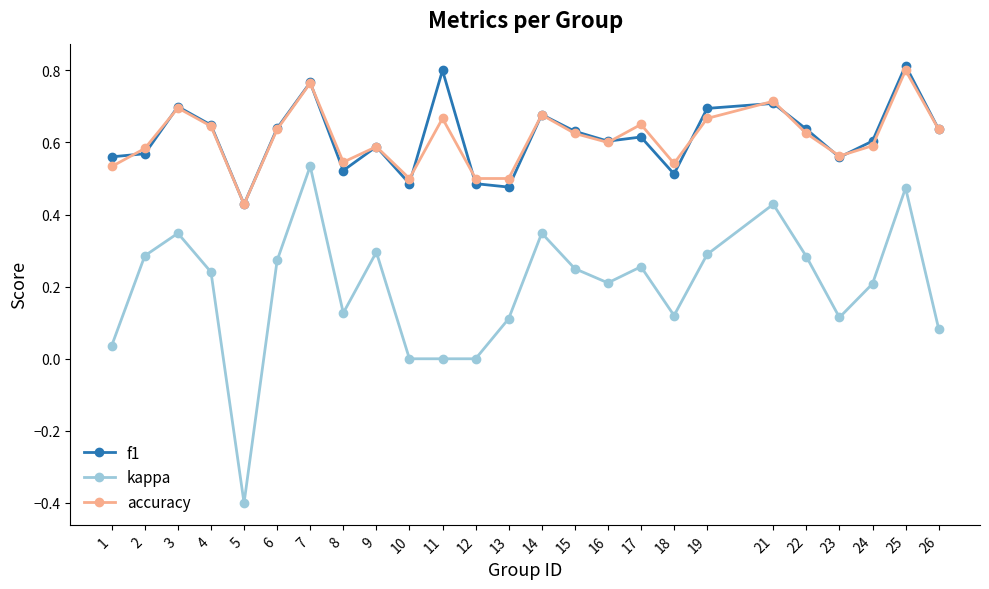

What is the total value across all series at 4?

1.5